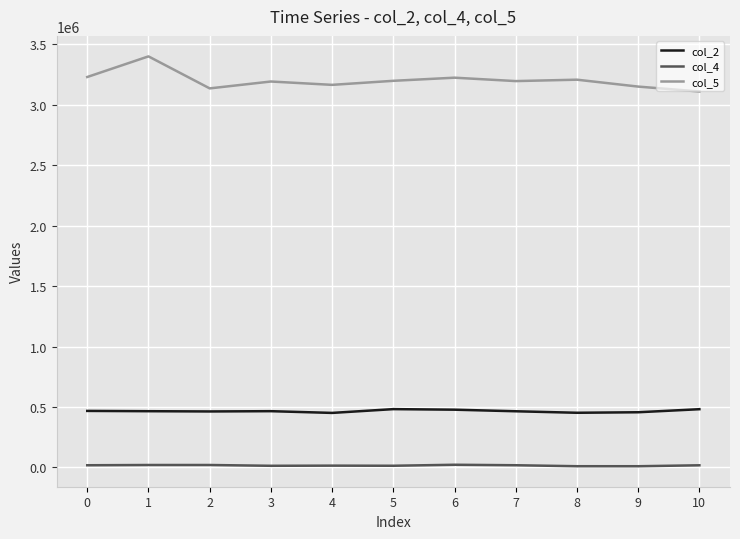

List the series in order of their peak value, highest first.

col_5, col_2, col_4